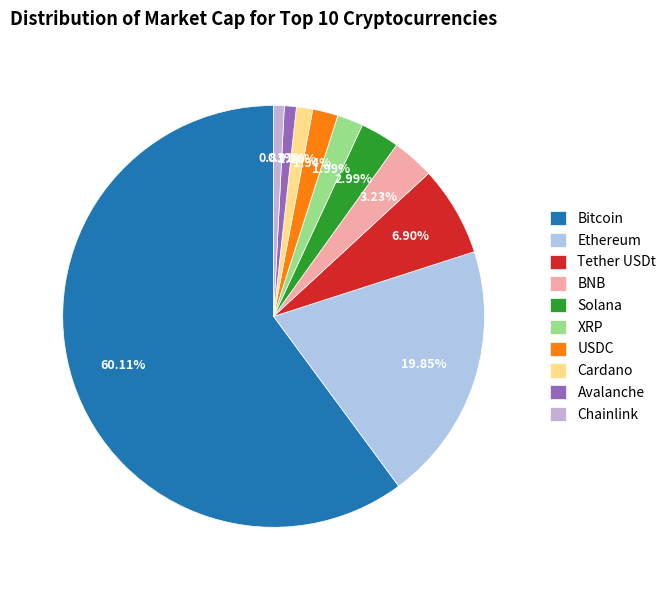

Which category has the smallest portion of the pie?

Chainlink